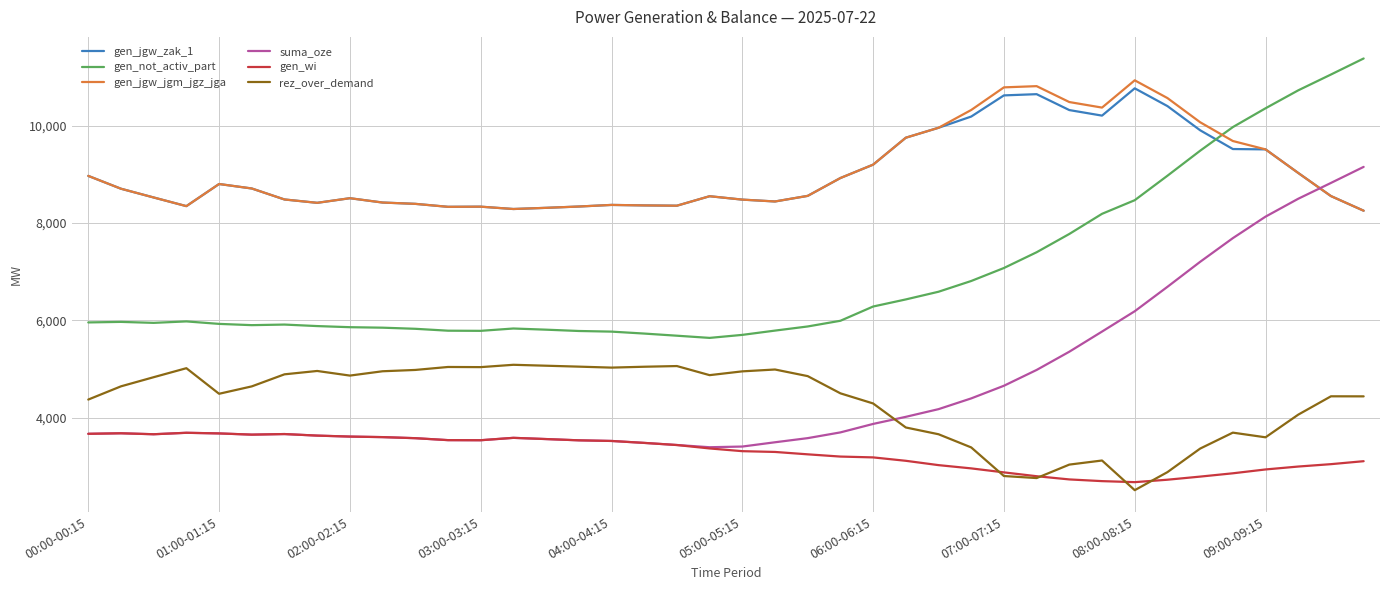

List the series in order of their peak value, highest first.

gen_not_activ_part, gen_jgw_jgm_jgz_jga, gen_jgw_zak_1, suma_oze, rez_over_demand, gen_wi